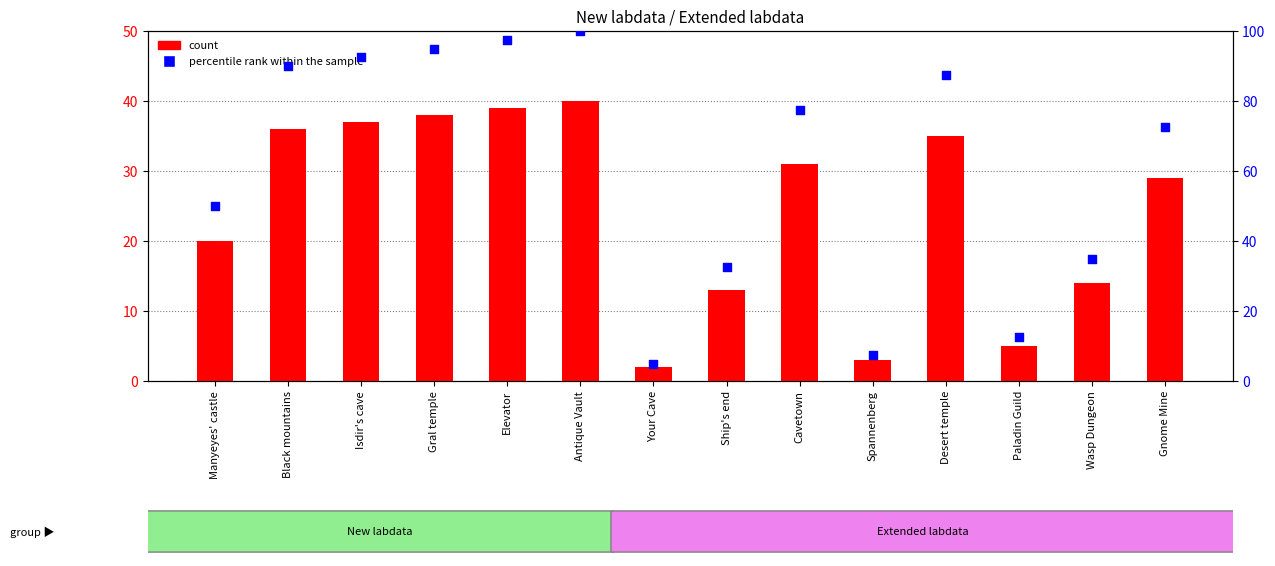

At which category is the sum across all series the highest?

Antique Vault